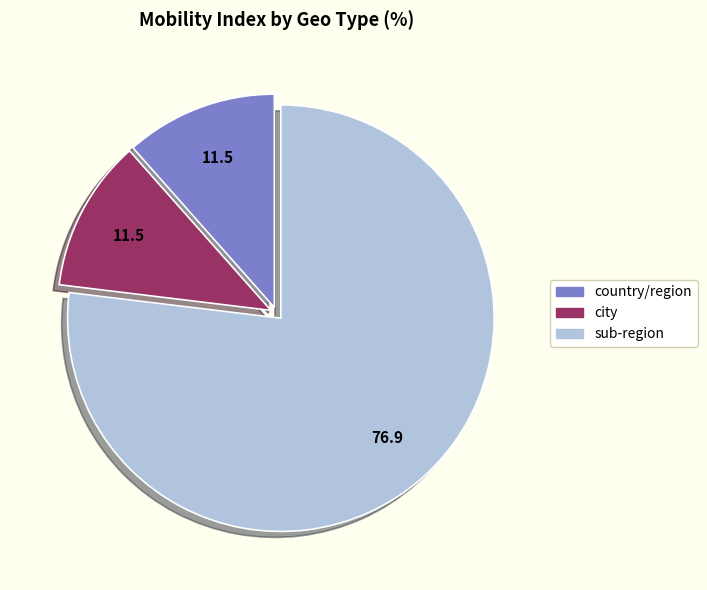

What is the largest slice in the pie chart?

sub-region